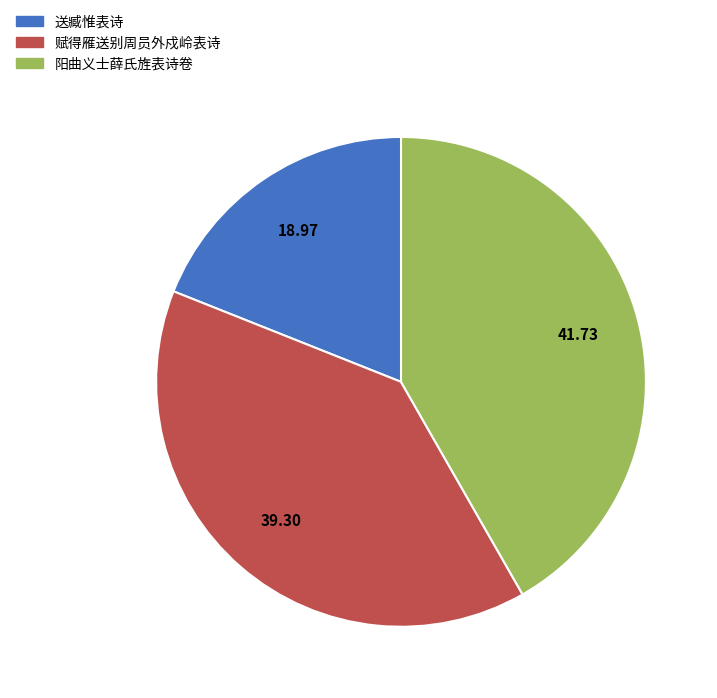

Count the number of slices in the pie.

3